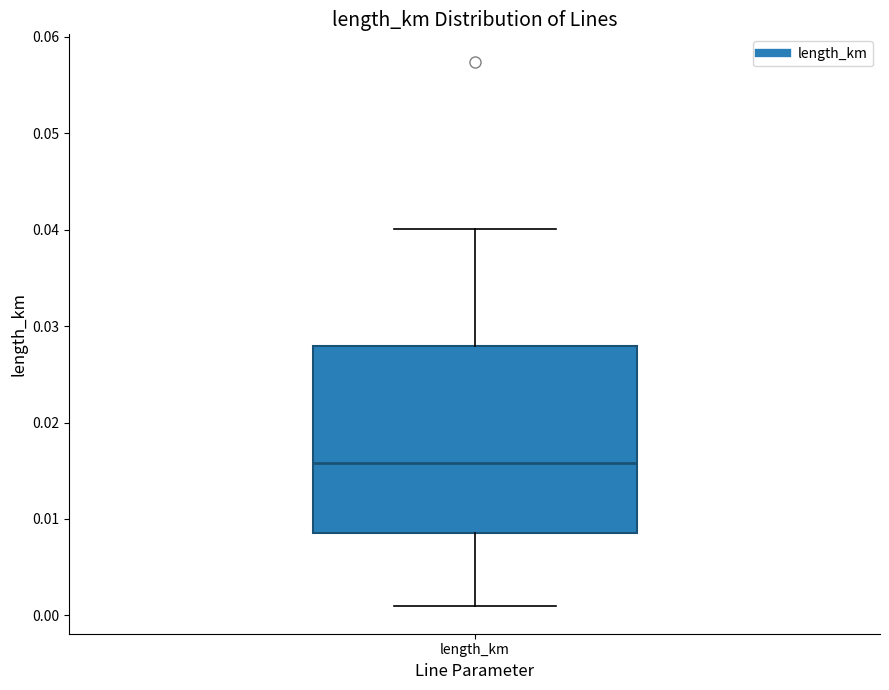

Where does the lower whisker of the box for length_km end on the y-axis? The values are not printed on the chart, so give them approximately, as read against the axis.

0.001